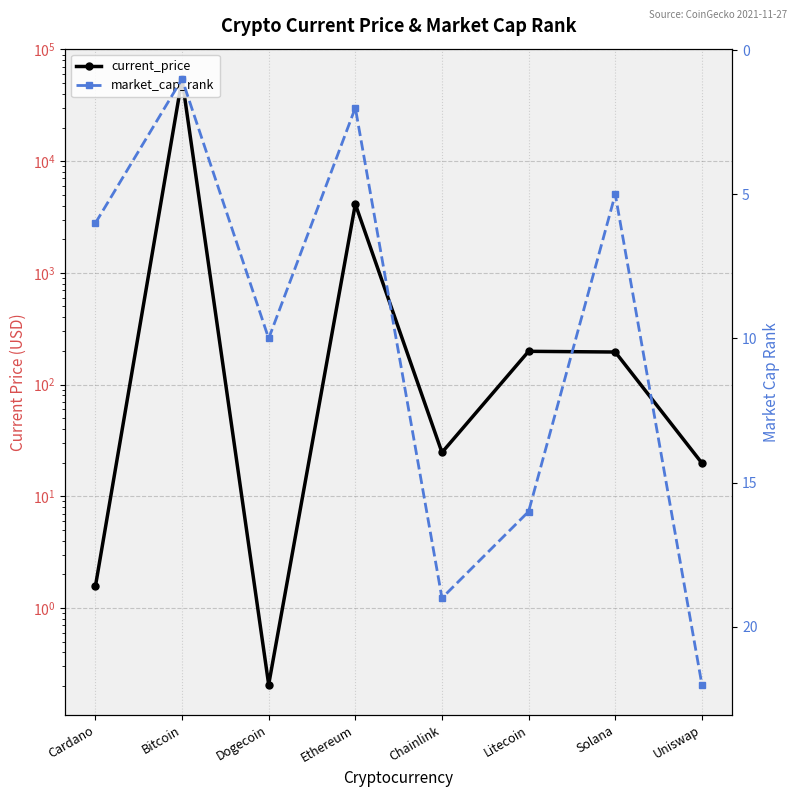

Which has a higher value, Bitcoin or Dogecoin?

Bitcoin